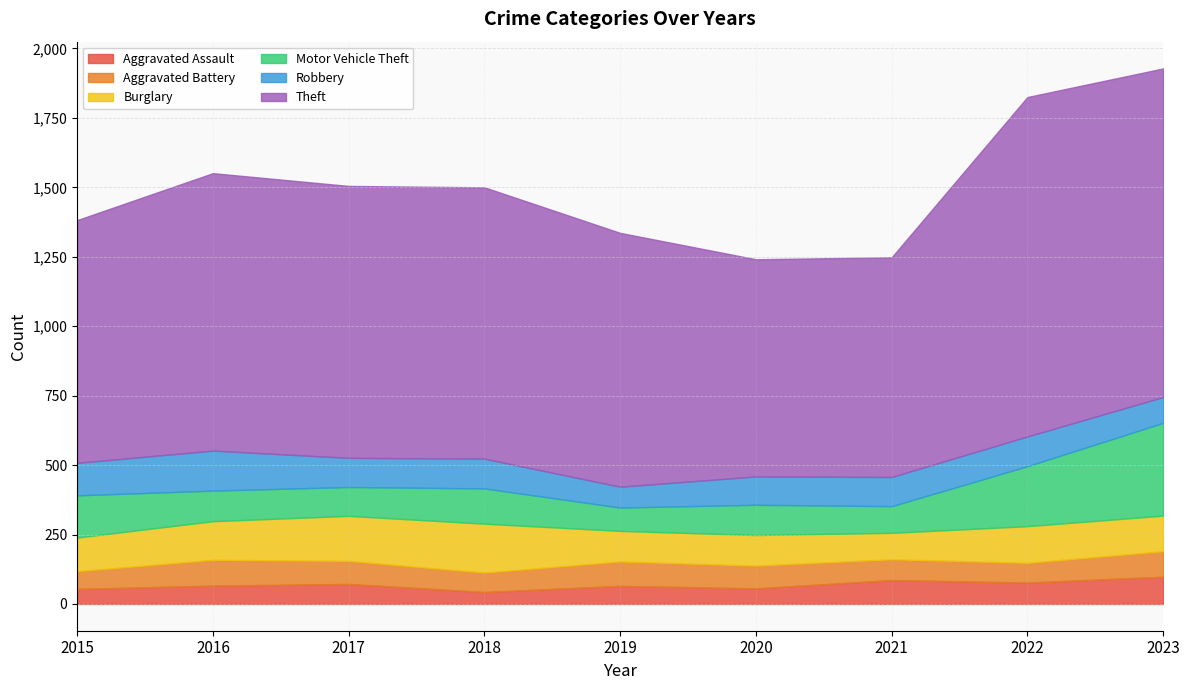

What is the lowest value of the Motor Vehicle Theft series?

84